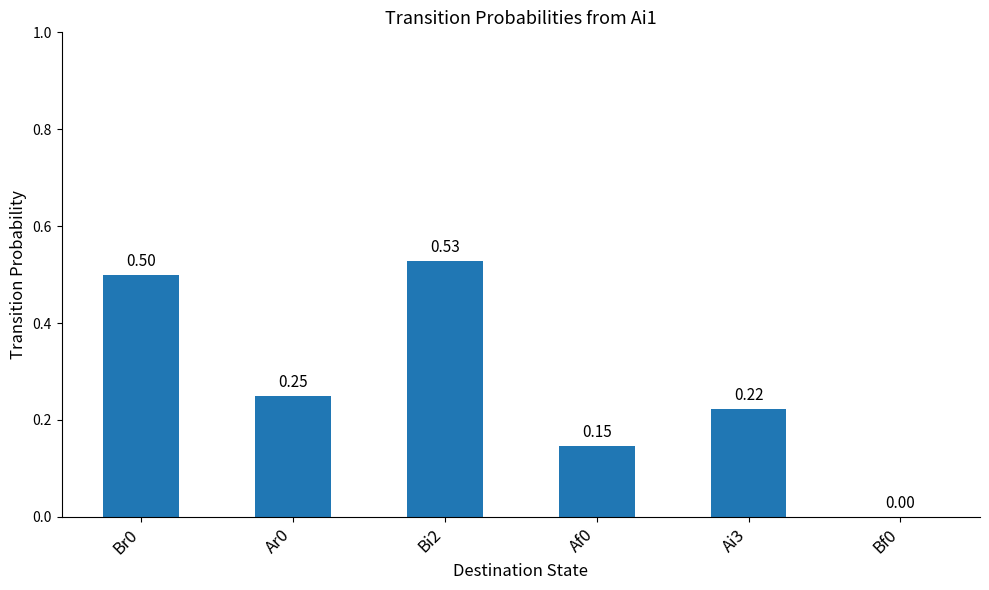

How many data points are above 0?

5